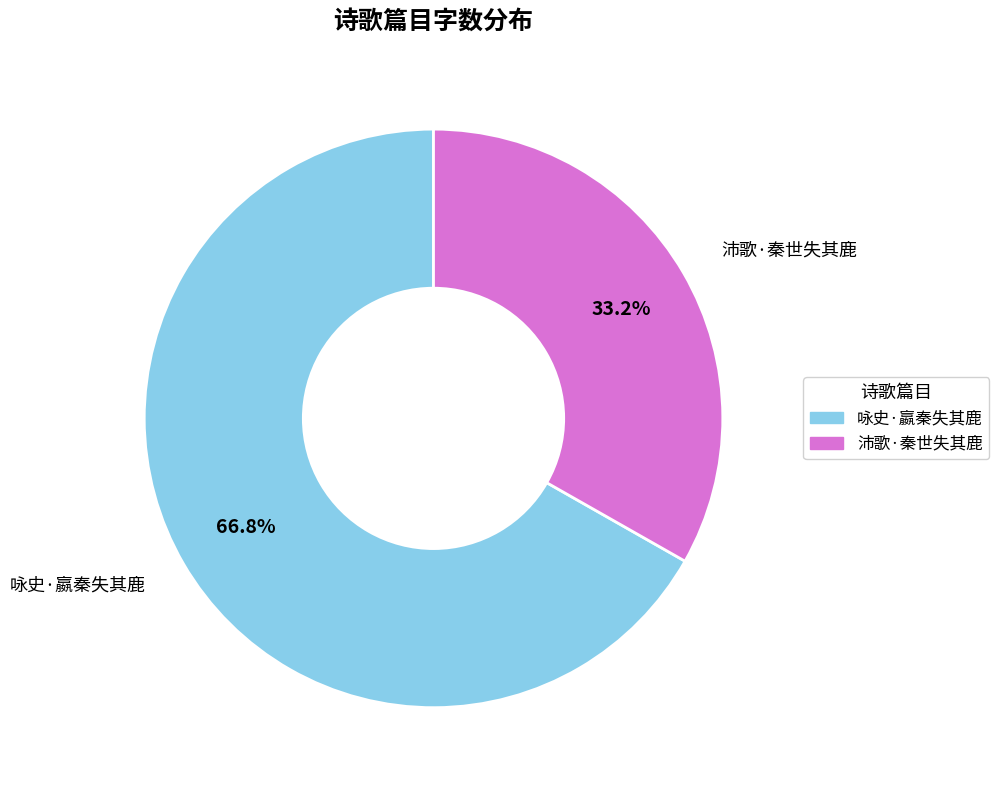

Which has a higher value, 沛歌·秦世失其鹿 or 咏史·嬴秦失其鹿?

咏史·嬴秦失其鹿